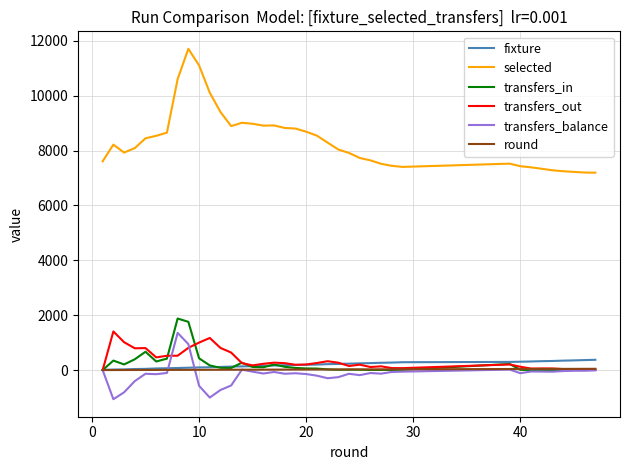

What is the maximum value for transfers_in?

1880